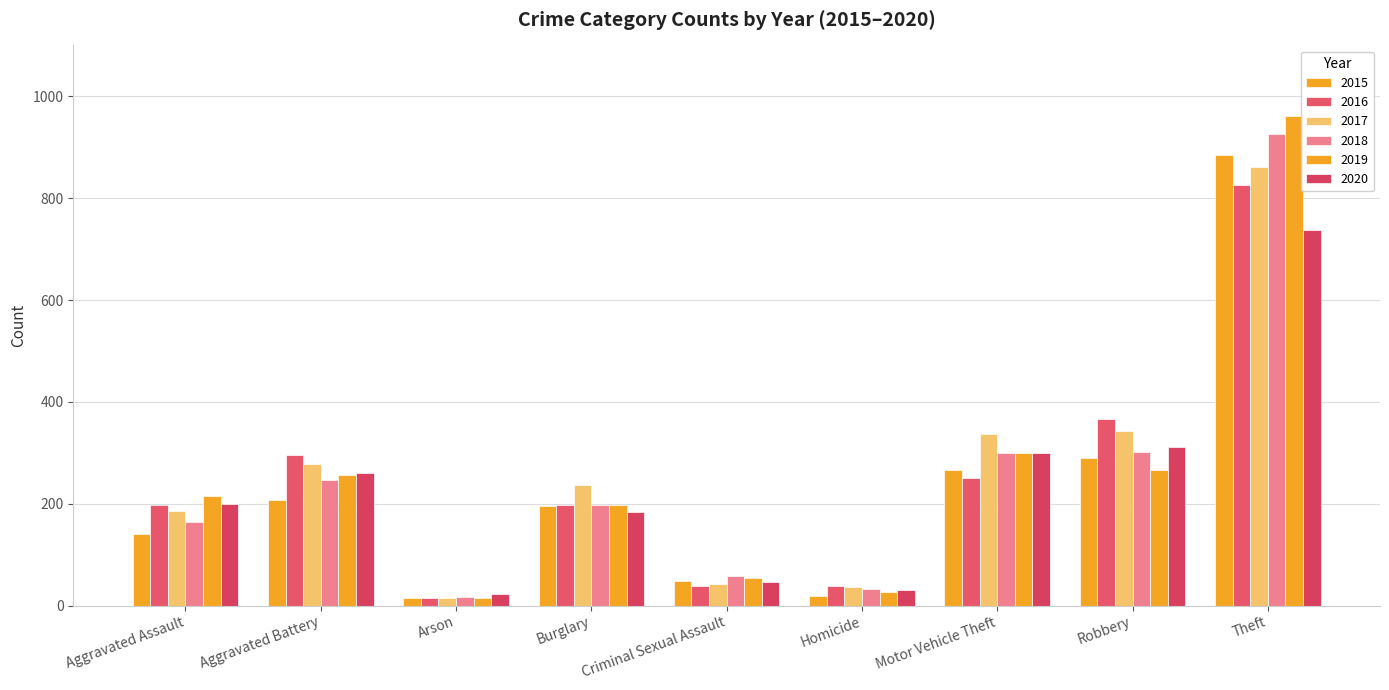

Which series has the largest range (max minus min)?

2019